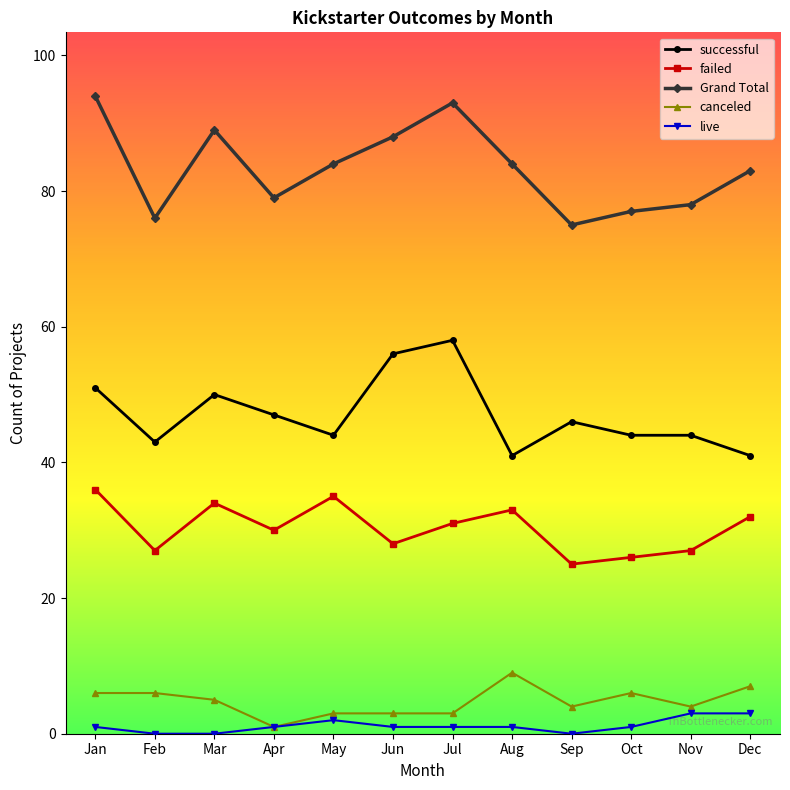

The value of canceled at Oct is 6. True or false?

True